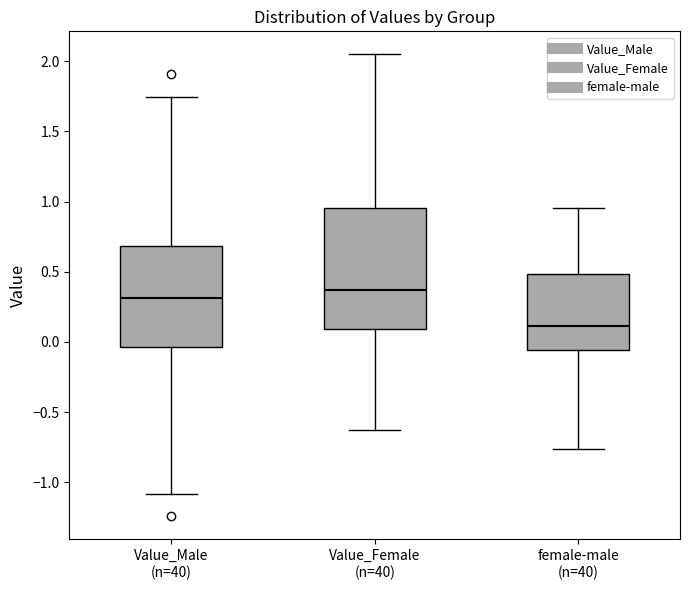

Where does the median line of the box for Value_Female (n=40) sit on the y-axis? The values are not printed on the chart, so give them approximately, as read against the axis.

0.35